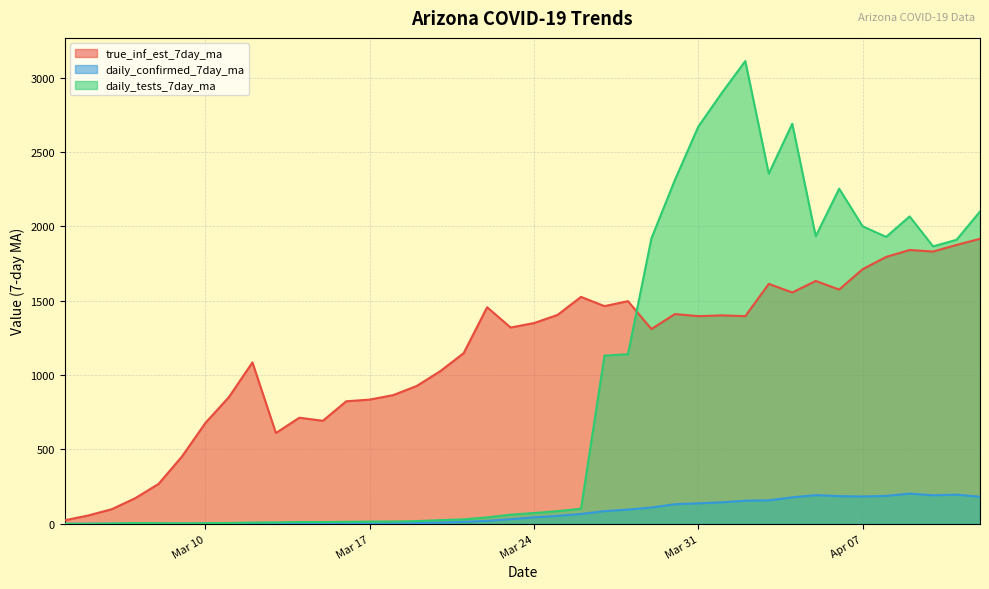

Rank the series by their maximum value, from lowest to highest.

daily_confirmed_7day_ma, true_inf_est_7day_ma, daily_tests_7day_ma